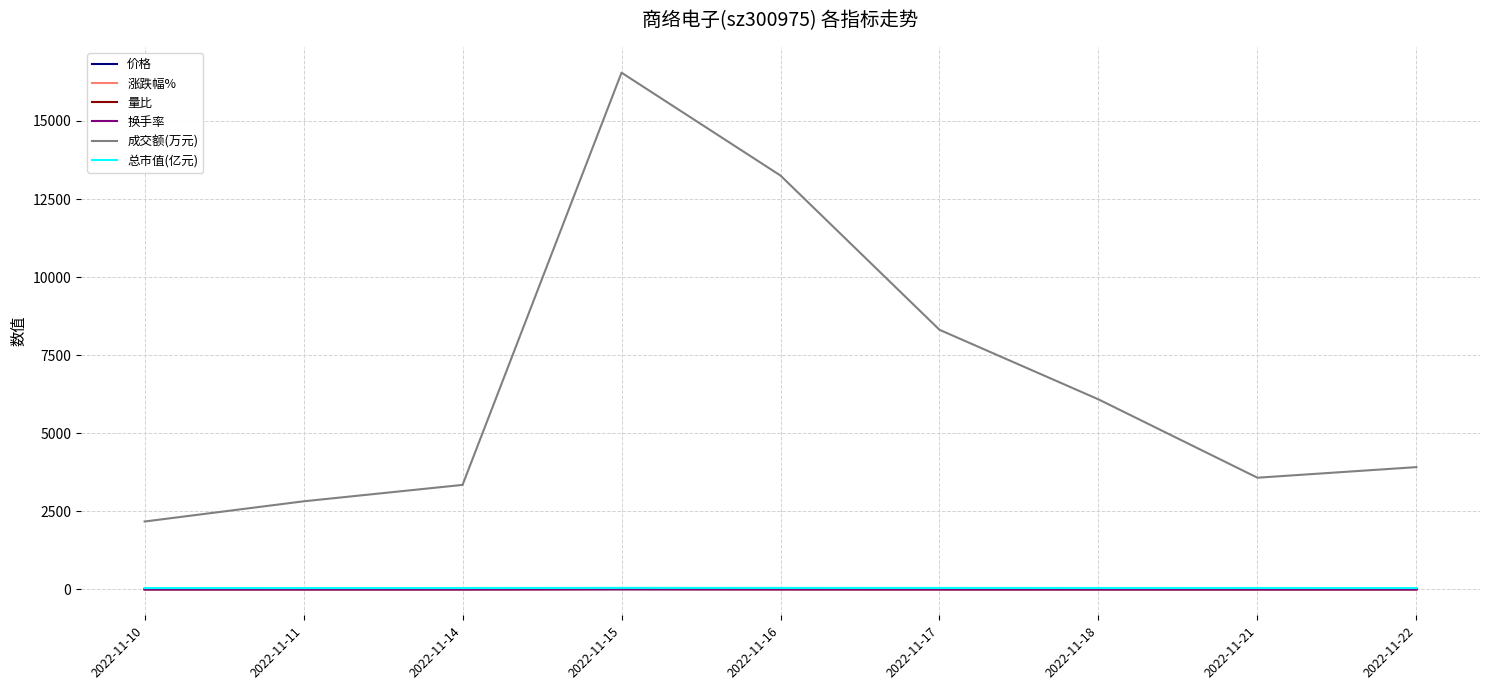

True or false: 成交额(万元) and 价格 cross at least once.

False